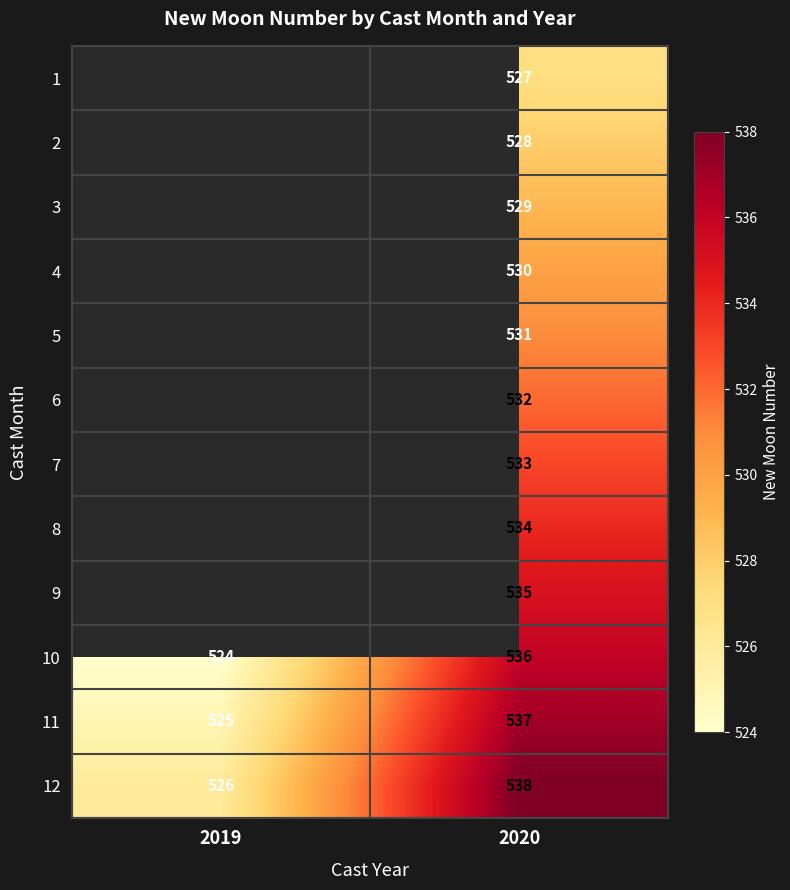

Which has a higher value, 2019 or 2020?

2020